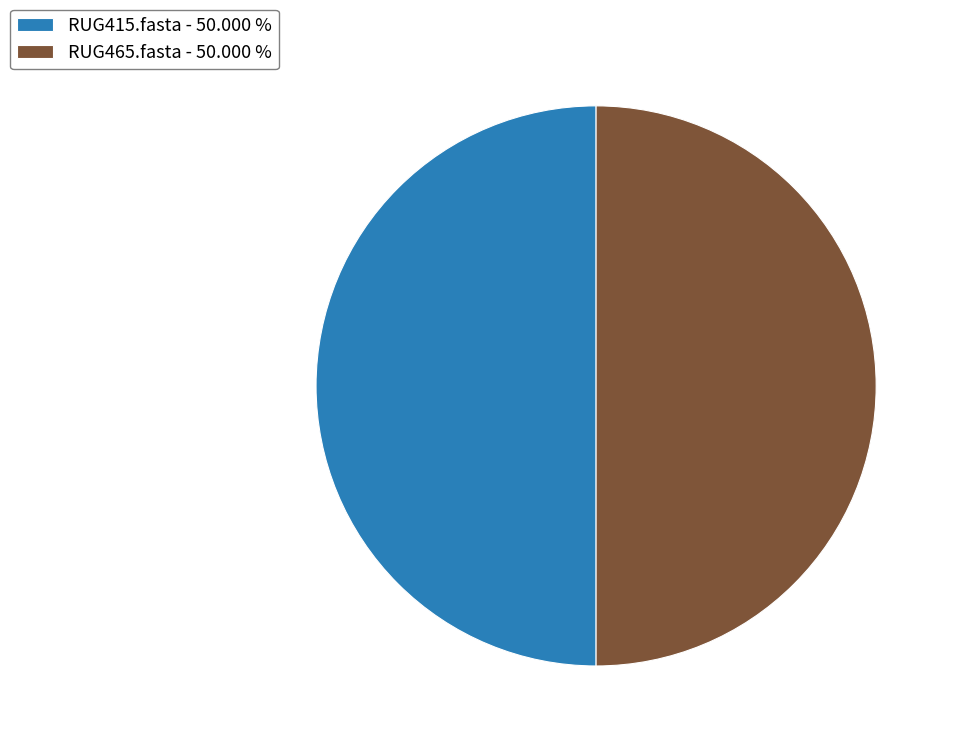

How many slices are in this pie chart?

2